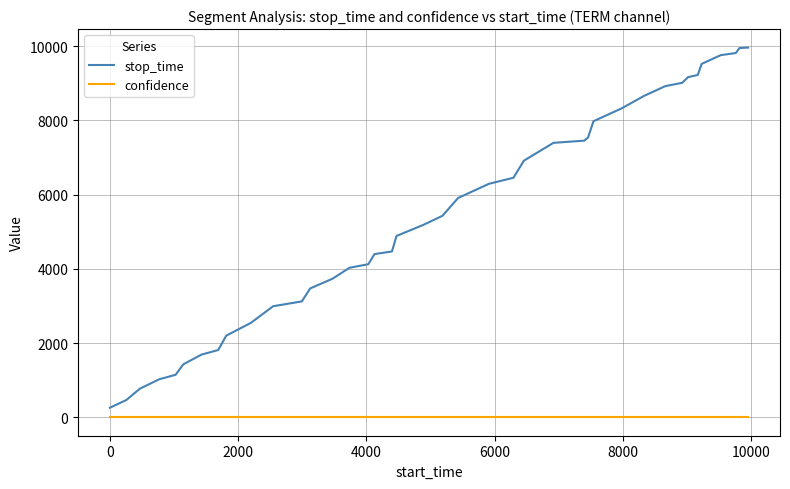

What is the highest value of the stop_time series?

9965.0